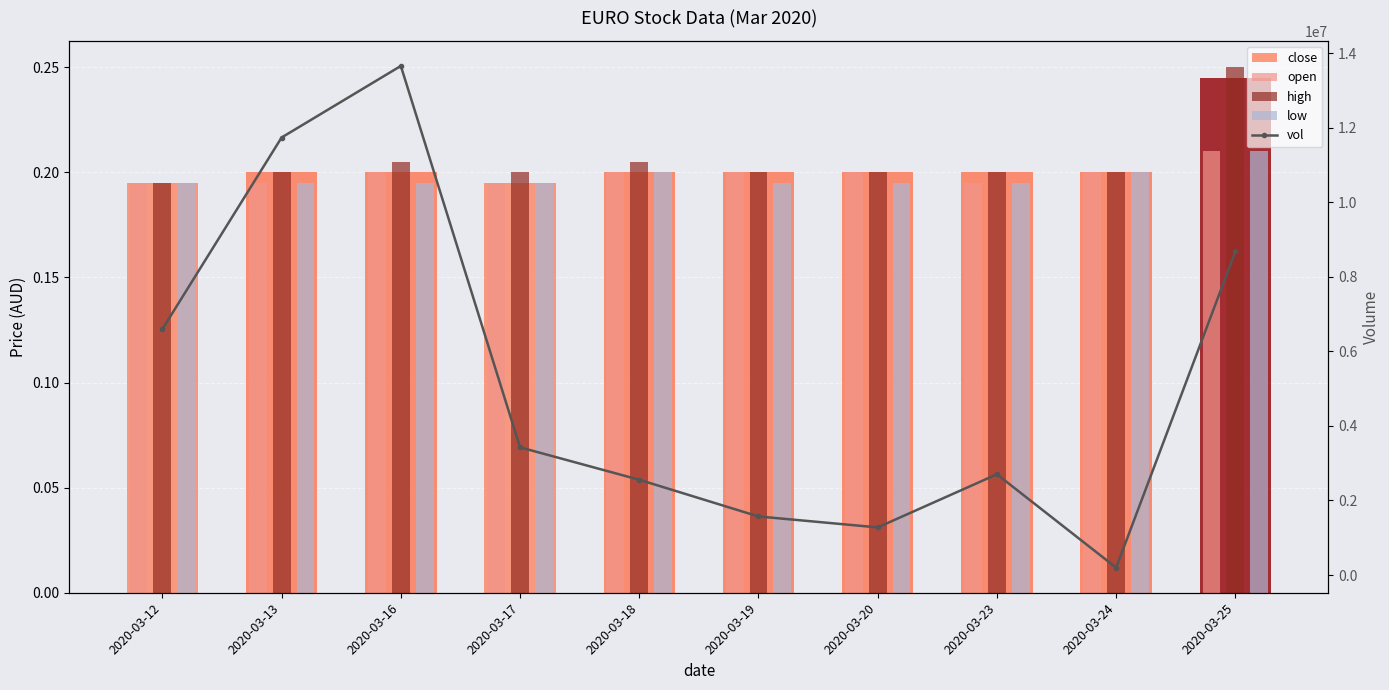

Which label corresponds to the largest value in the chart?

2020-03-16